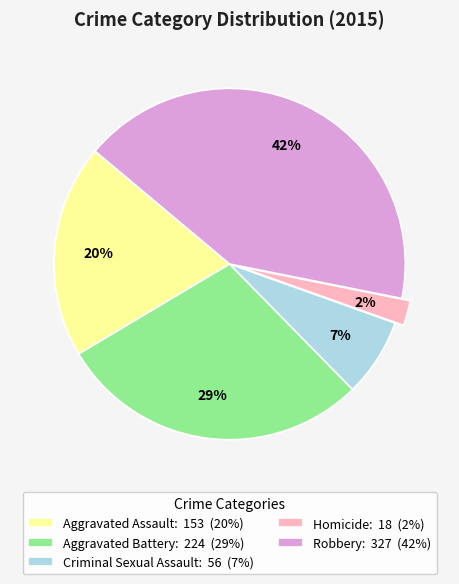

To the nearest percent, what portion does Robbery represent?

42%